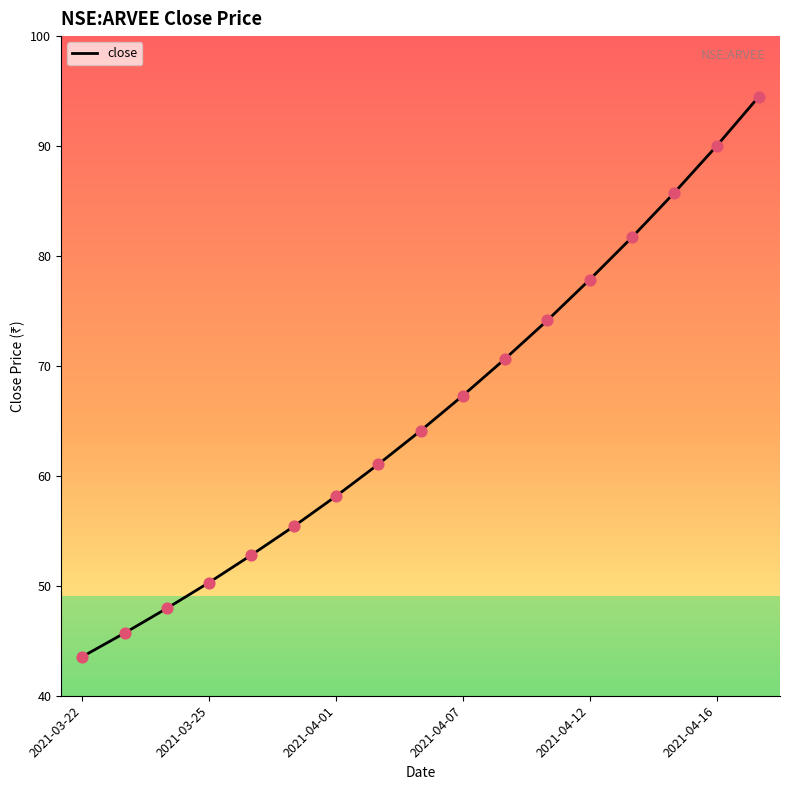

What is the greatest value displayed?

94.5